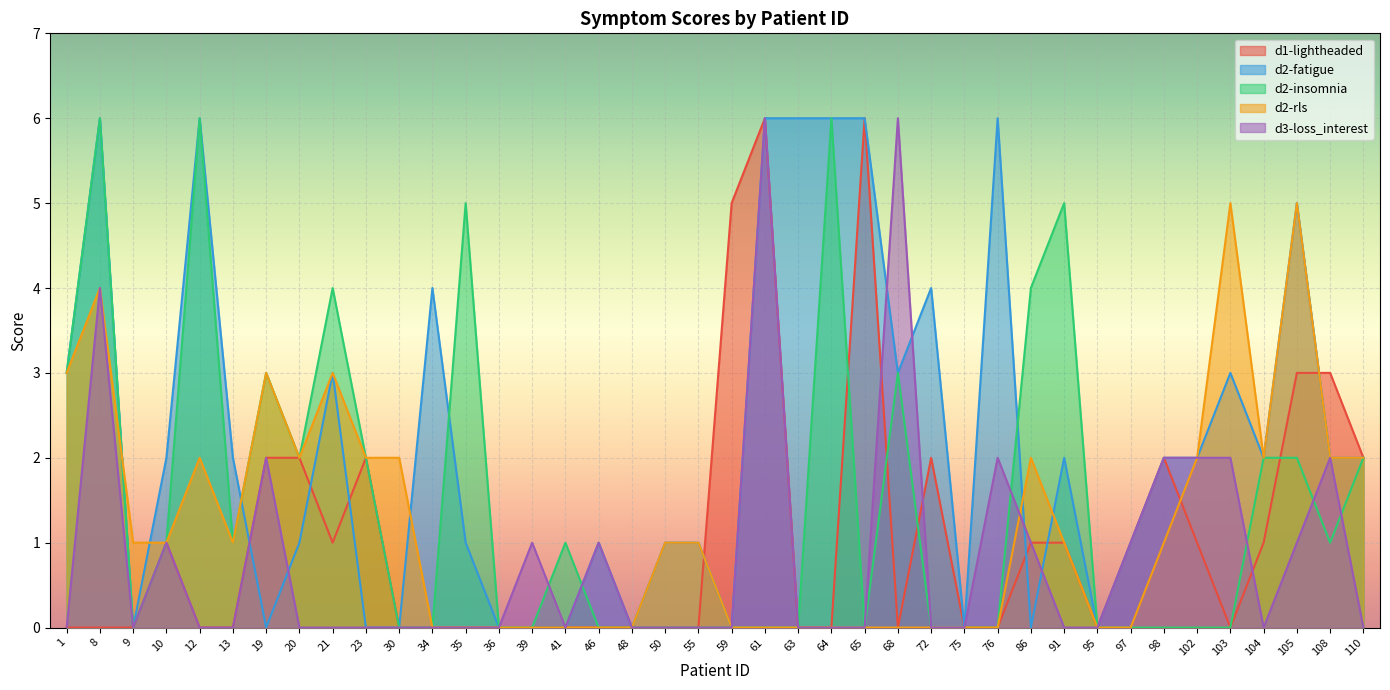

What is the difference between the maximum and second lowest values in the d2-rls series?

5